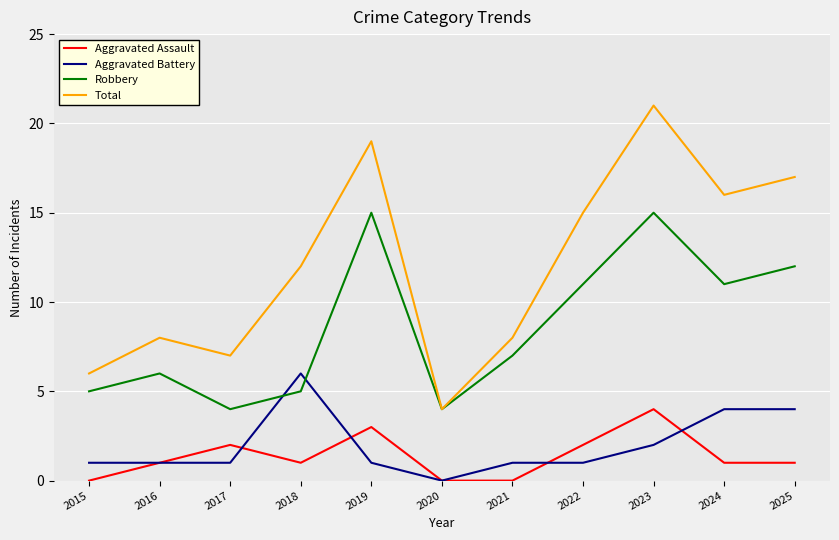

Does the chart have visible grid lines?

Yes